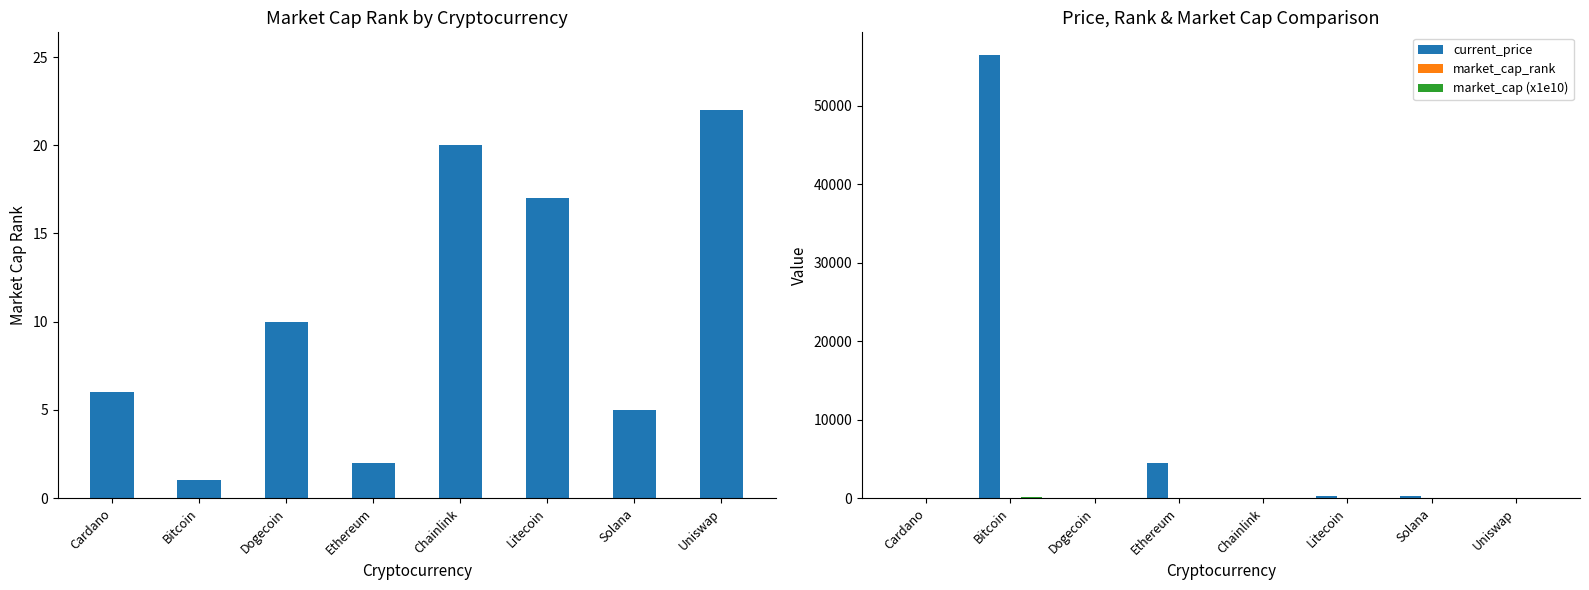

At which label does market_cap_rank first exceed 10?

Chainlink